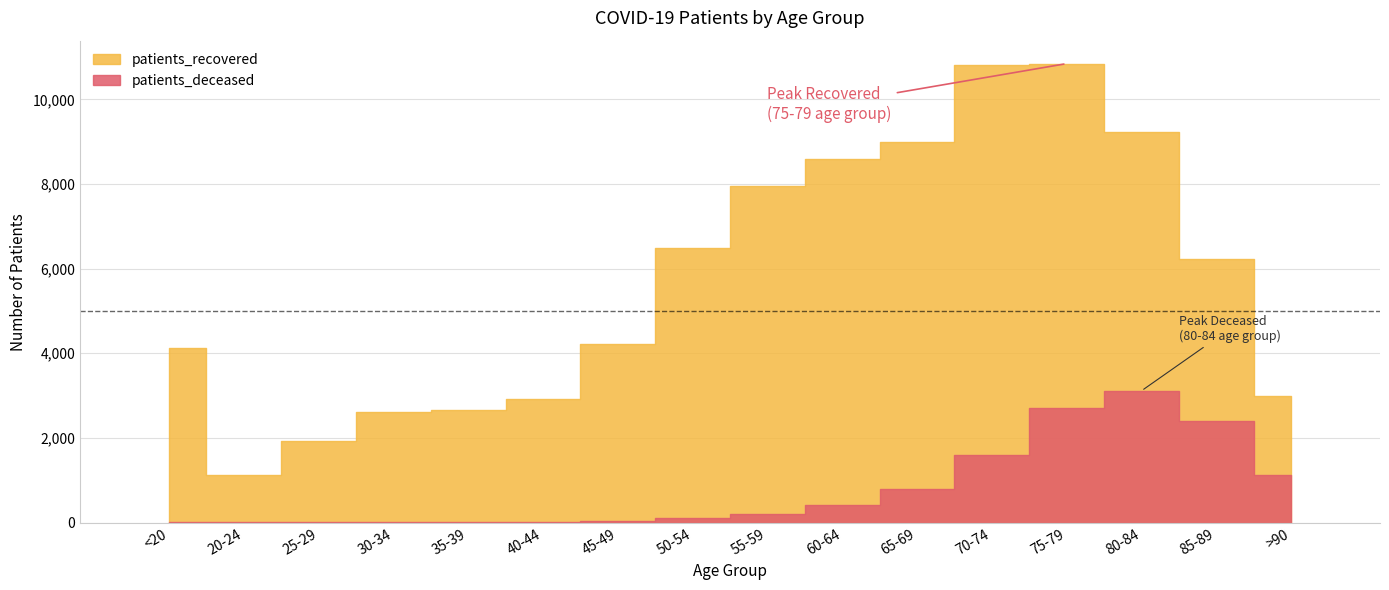

What is the difference between the maximum and minimum values in the patients_deceased series?

3109